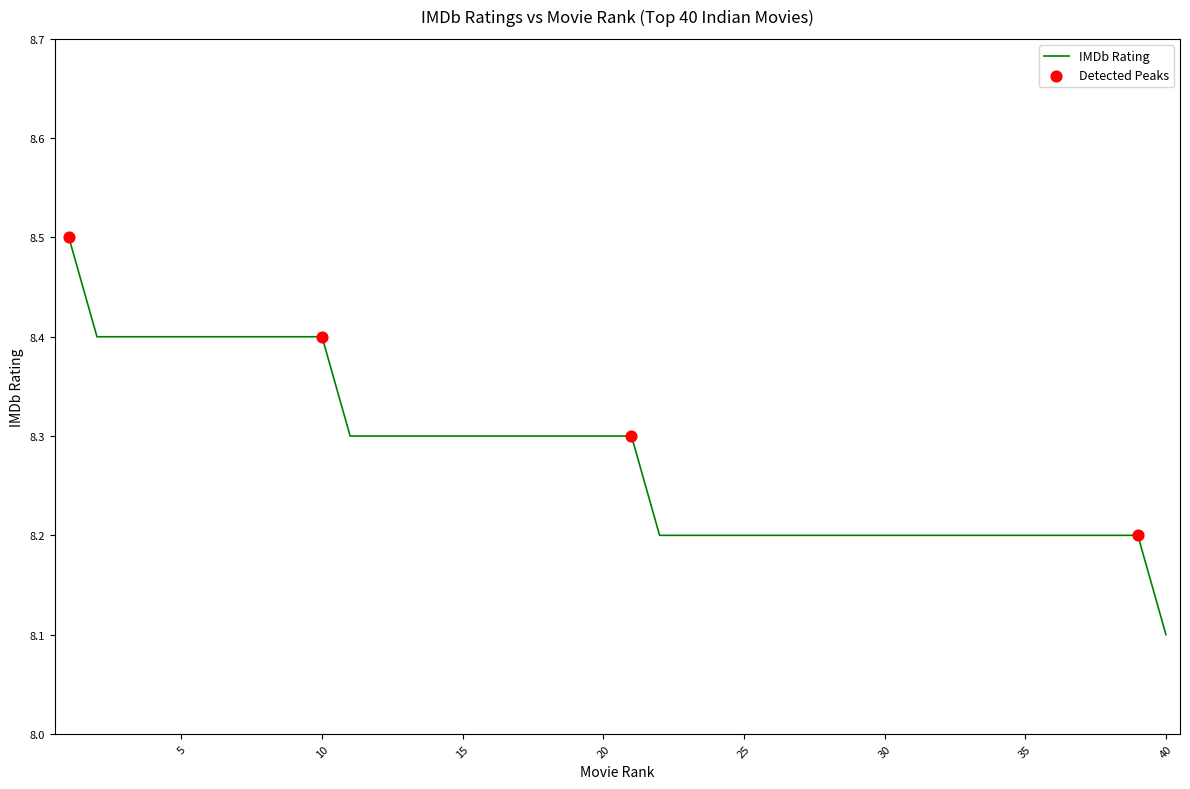

What is the greatest value displayed?

8.5